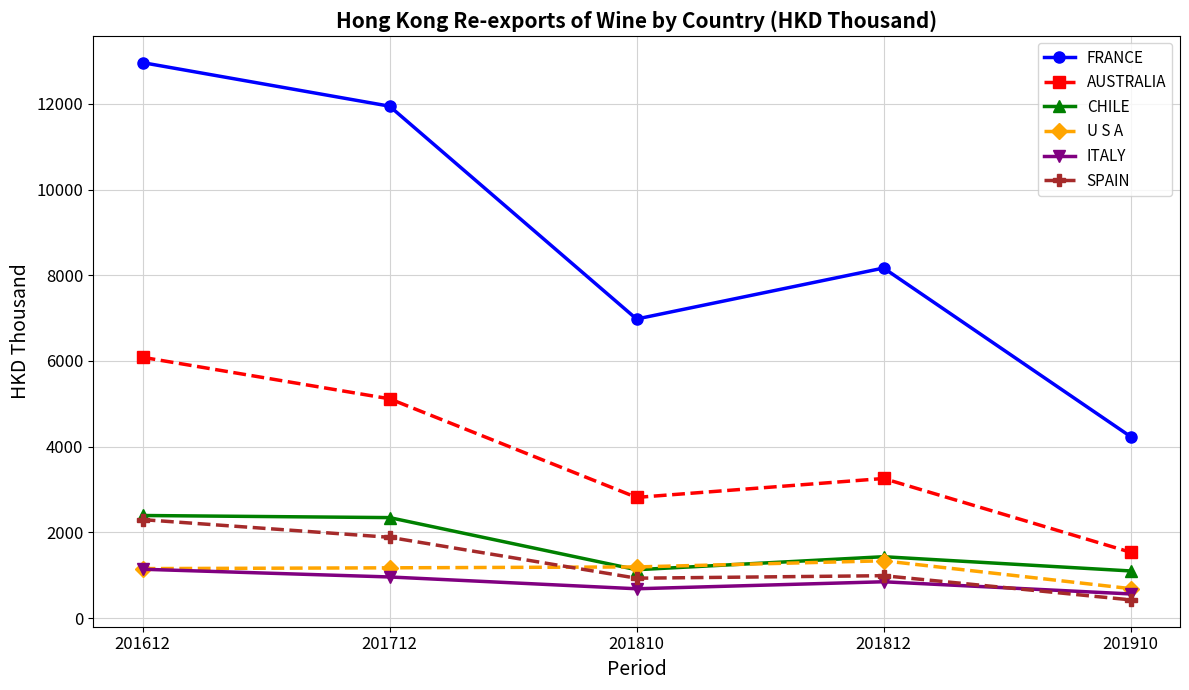

What is the minimum value for SPAIN?

426.1